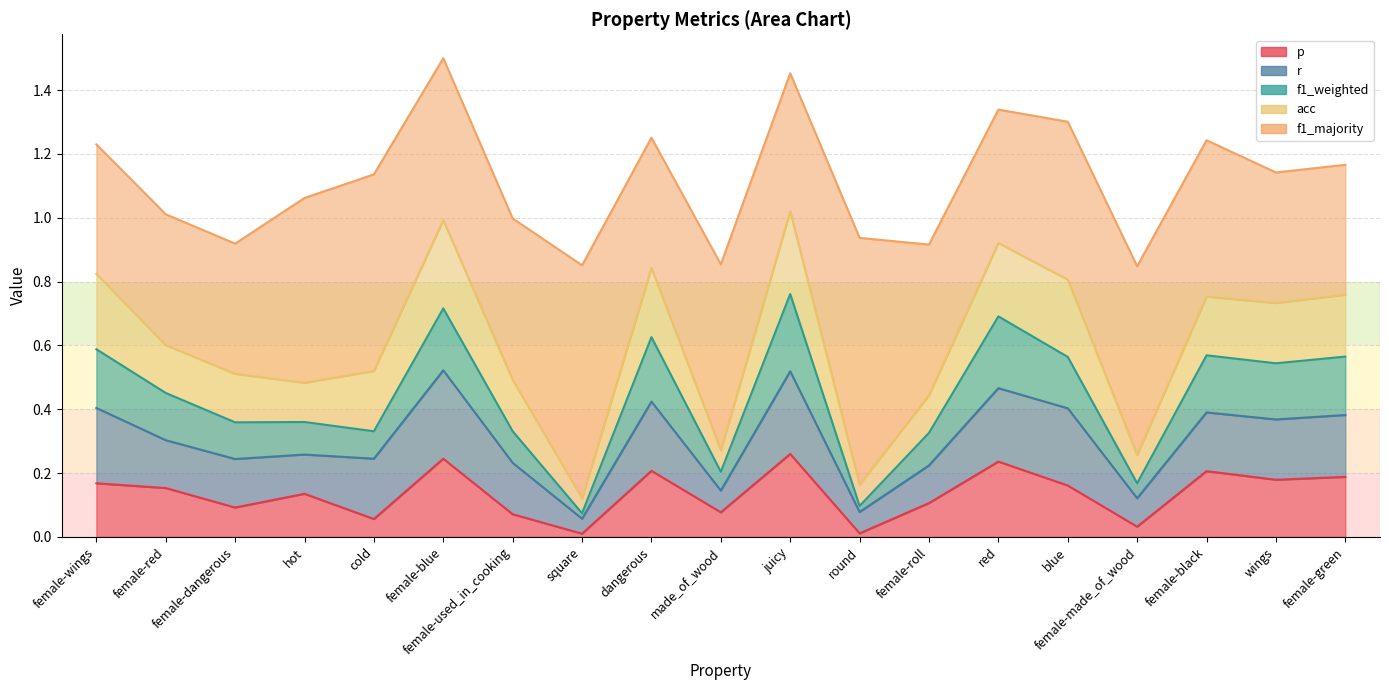

At how many categories does at least one series exceed 0?

19